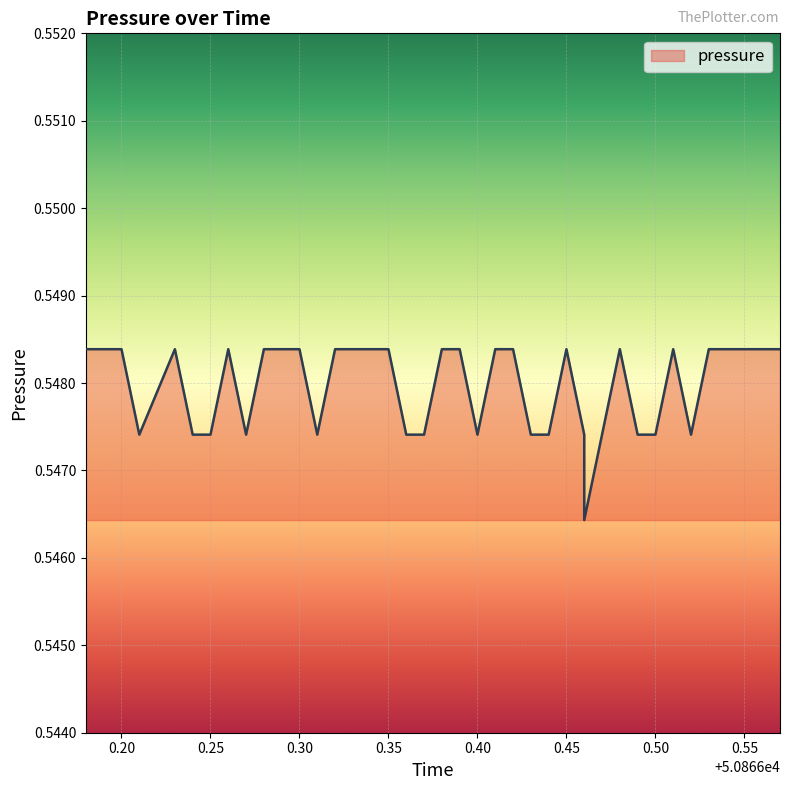

Read the value at 0.35.

0.5